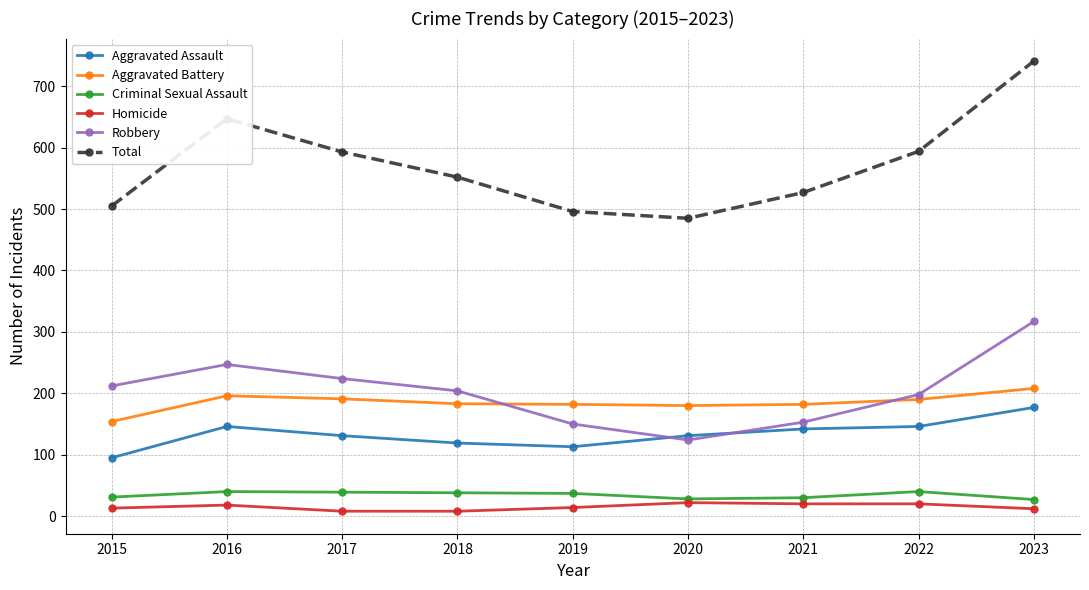

The value of Homicide at 2015 is 13. True or false?

True